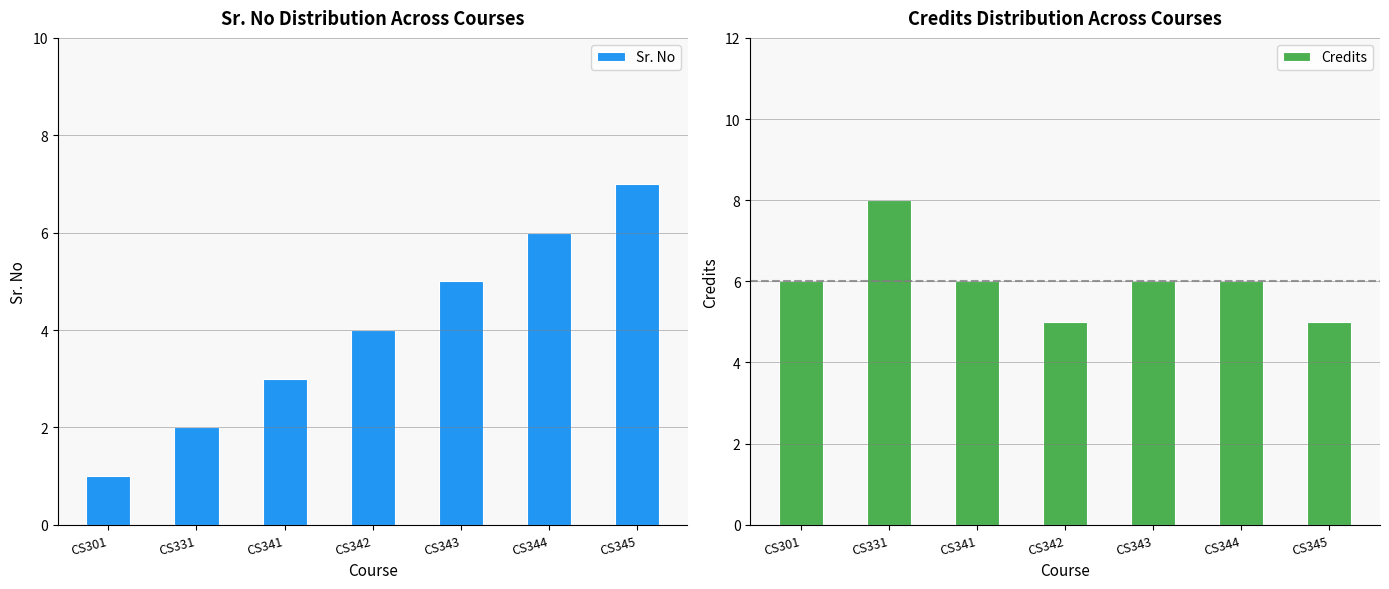

Count the Sr. No values in the range 2 to 6.

5